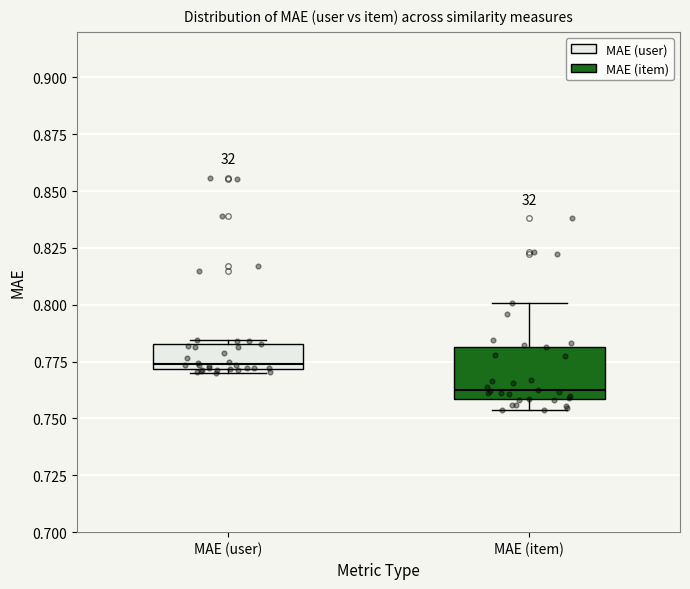

Where does the median line of the box for MAE (user) sit on the y-axis? The values are not printed on the chart, so give them approximately, as read against the axis.

0.775